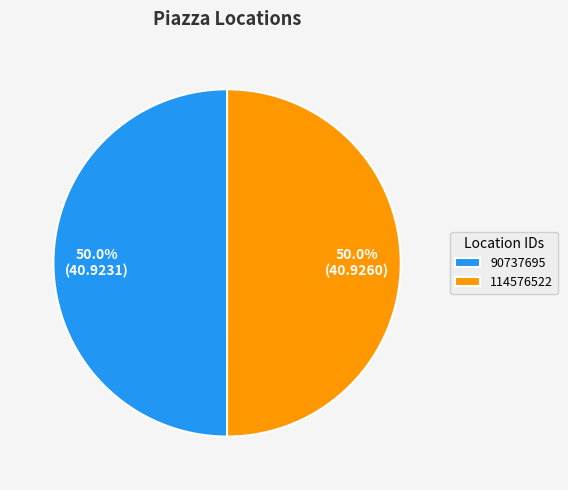

What is the ratio of the value at 90737695 to the value at 114576522?

1.0